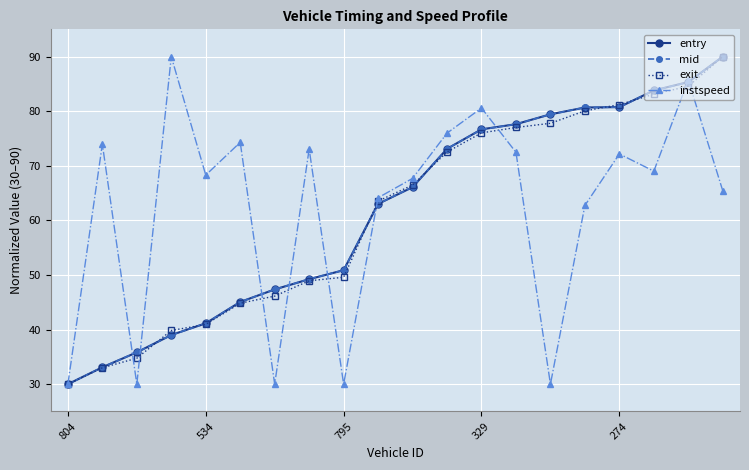

What is the minimum value shown in the chart?

30.0